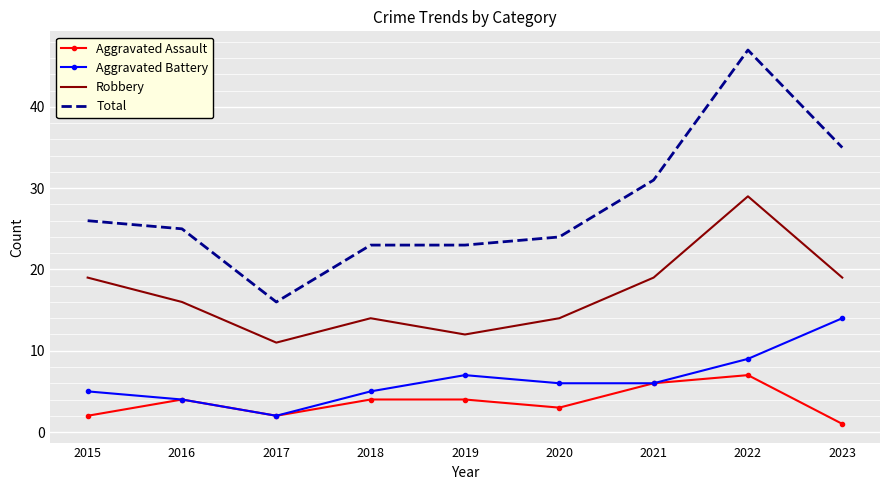

Which series has the largest total across all categories?

Total